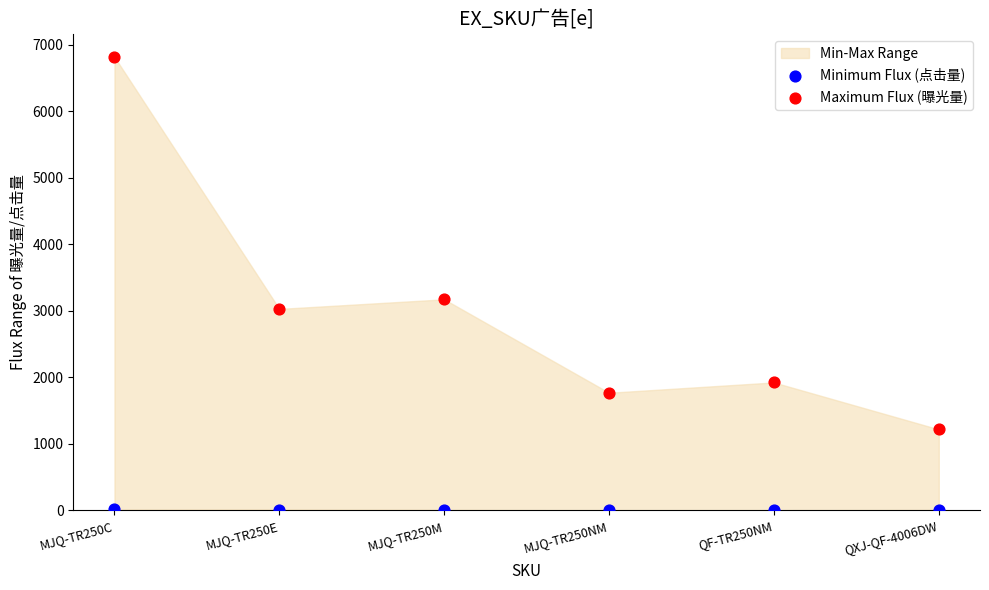

Which series reaches the maximum Y coordinate?

Maximum Flux (曝光量)